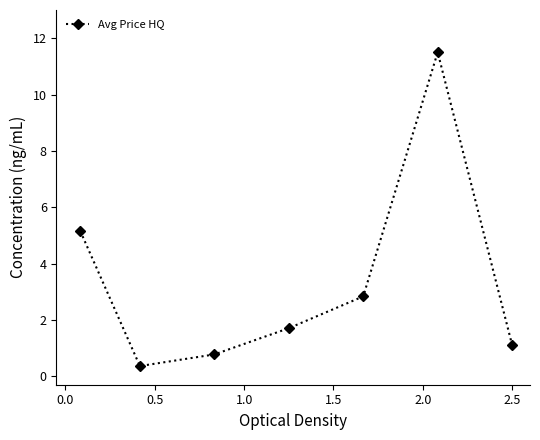

How many interior local peaks (higher than both neighbors) does the data have?

1